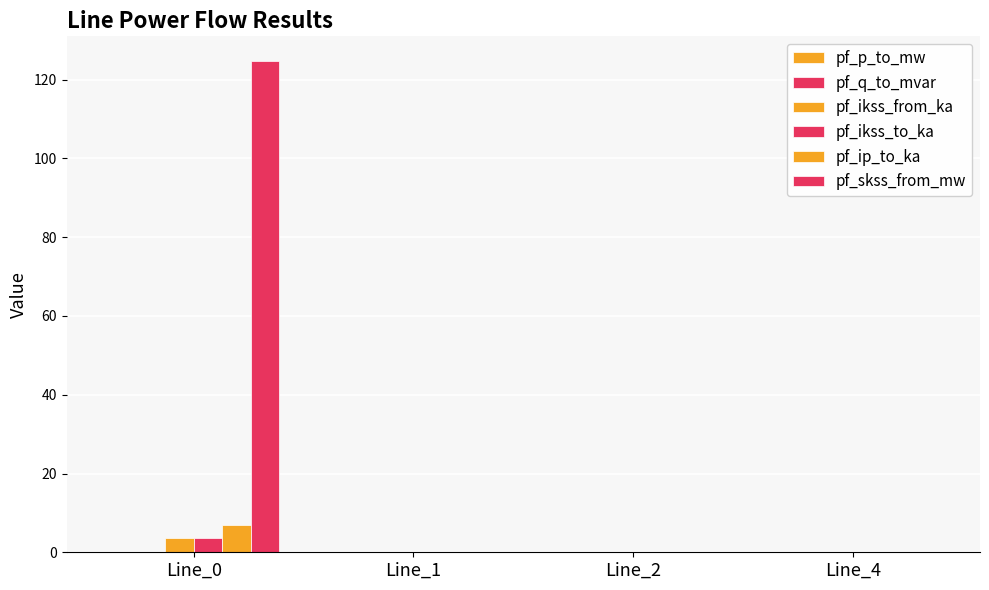

Which has a higher value, Line_4 or Line_1?

Line_1